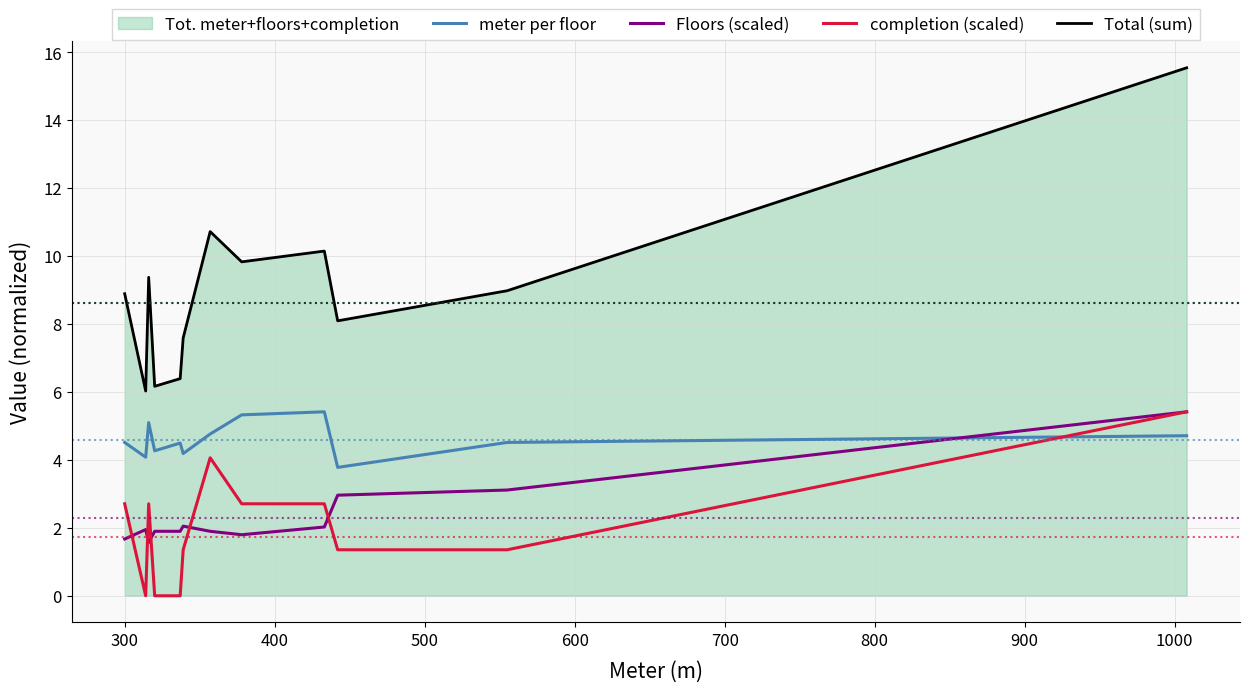

What is the value of the Floors (scaled) point at the 14th from the left?

5.4